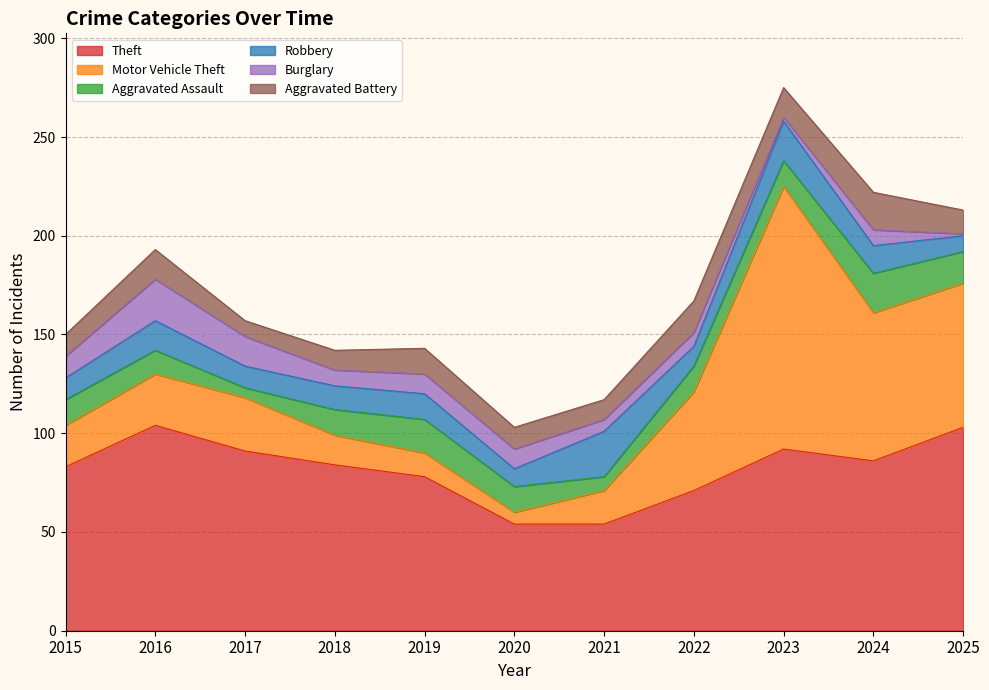

Is the value of Aggravated Assault at 2019 greater than the value of Motor Vehicle Theft at 2023?

No